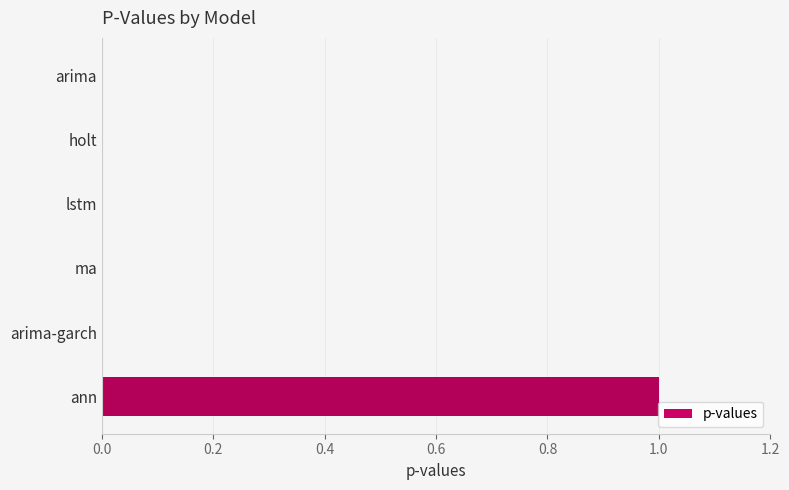

Is it true that the value at ann is 2?

False